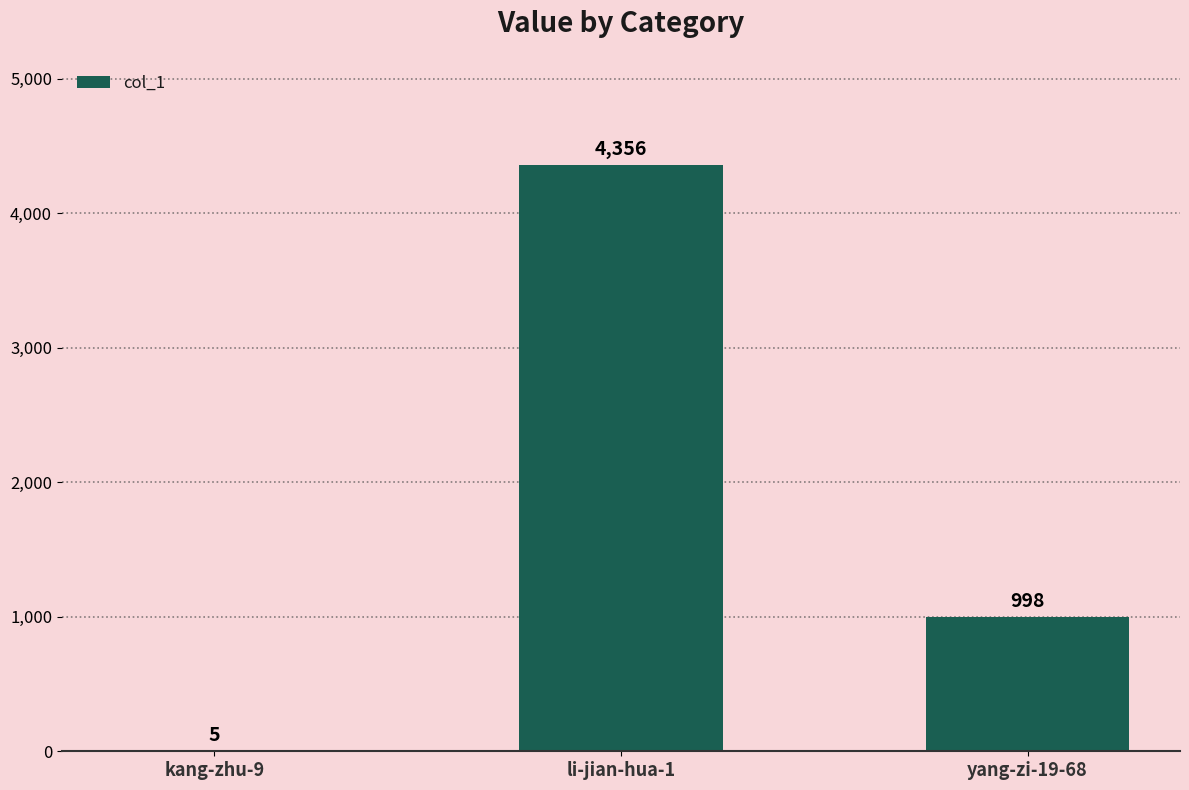

At which label is the value closest to 2180?

yang-zi-19-68